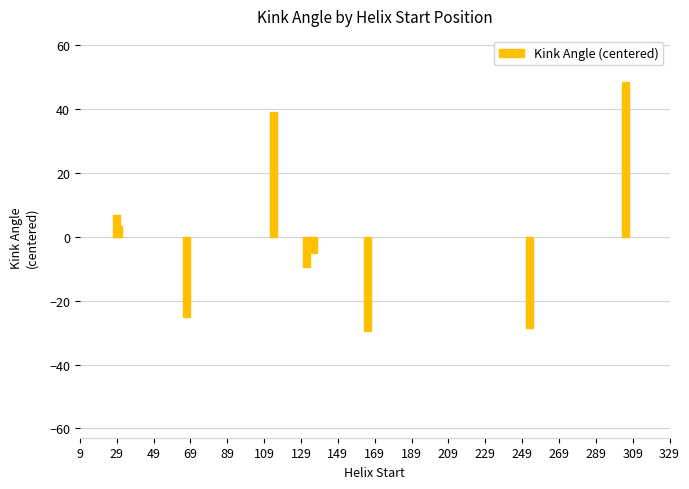

Reading left to right, list all the values displayed in this chart.

6.9	3.4	-25.1	38.9	-9.4	-5.2	-29.5	-28.4	48.4